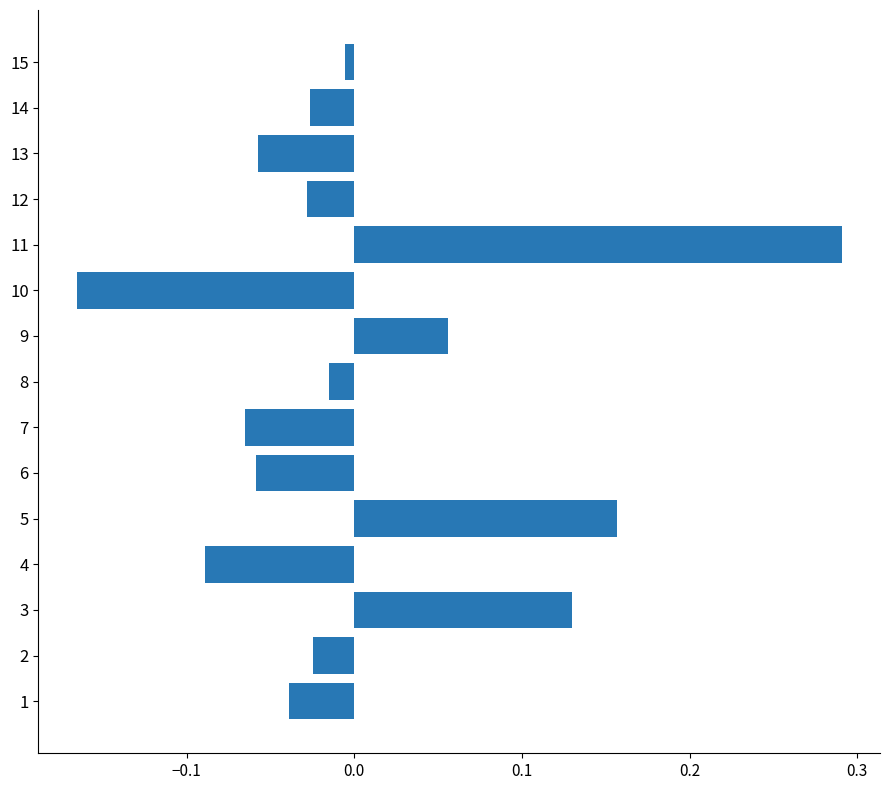

How many positive values are there?

4